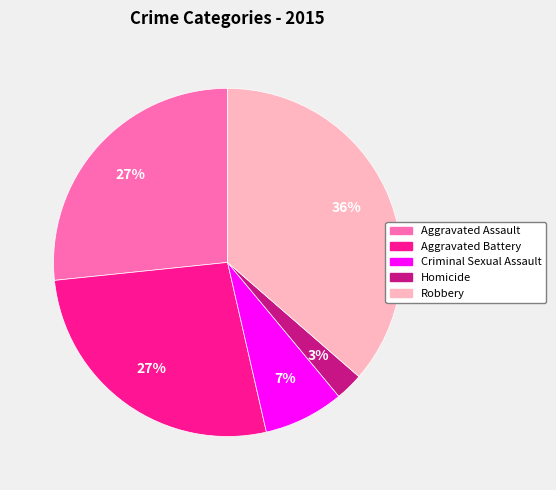

How many slices are in this pie chart?

5